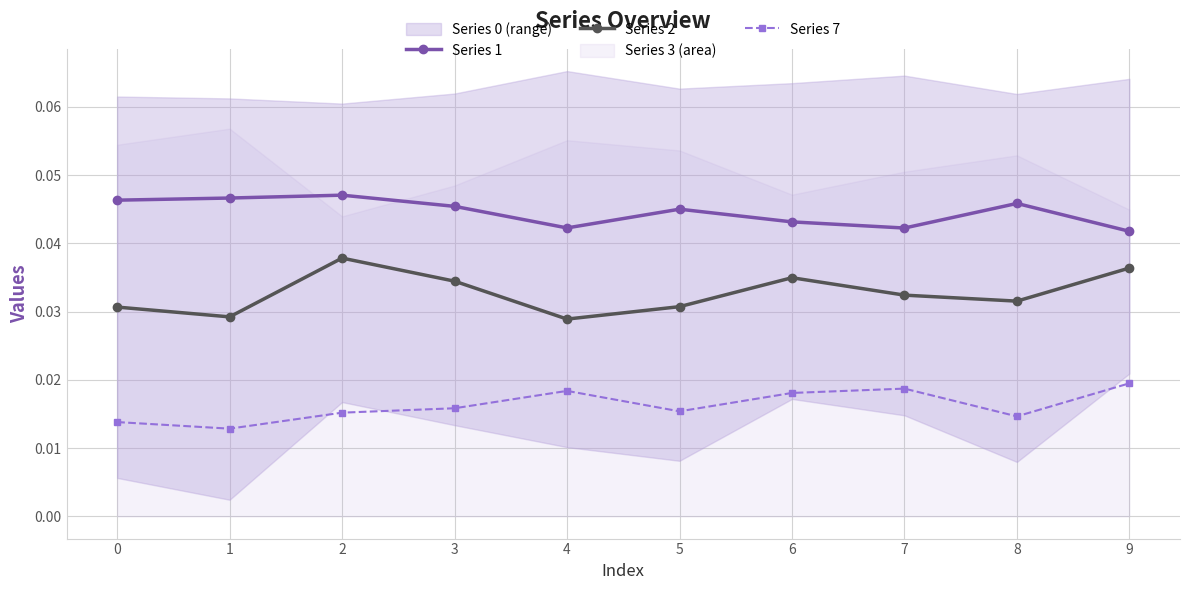

Which series has the widest spread of values?

Series 2